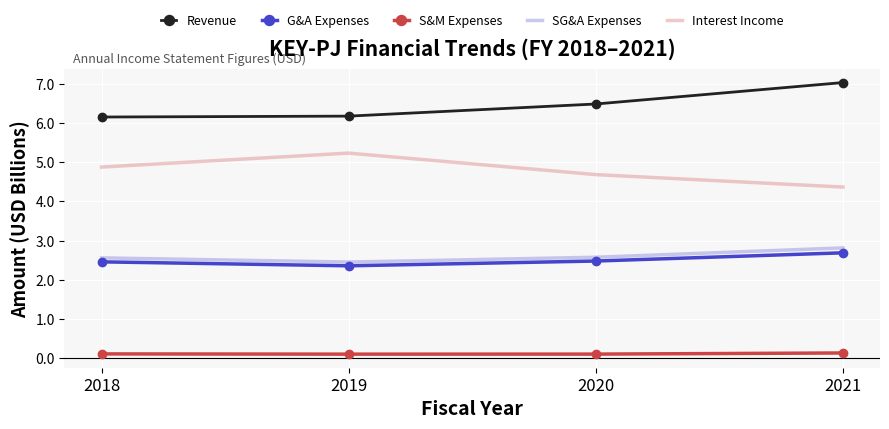

The value of Revenue at 2018 is 2.6. True or false?

False